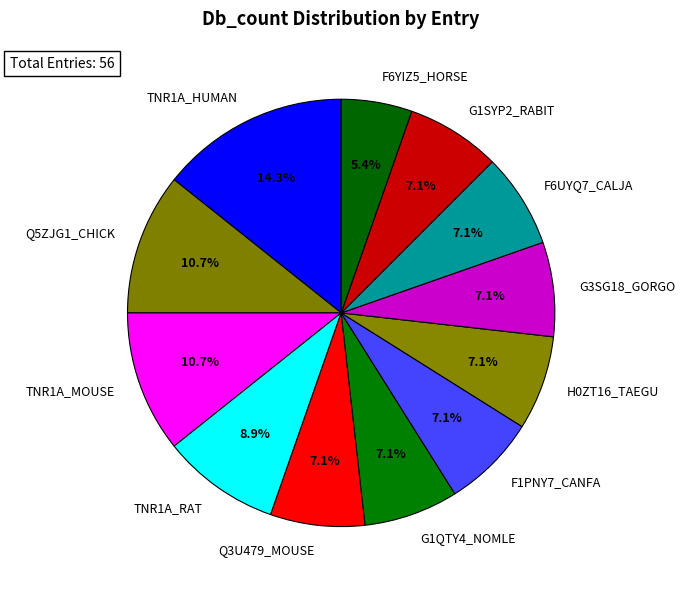

To the nearest percent, what is the average slice percentage?

8%